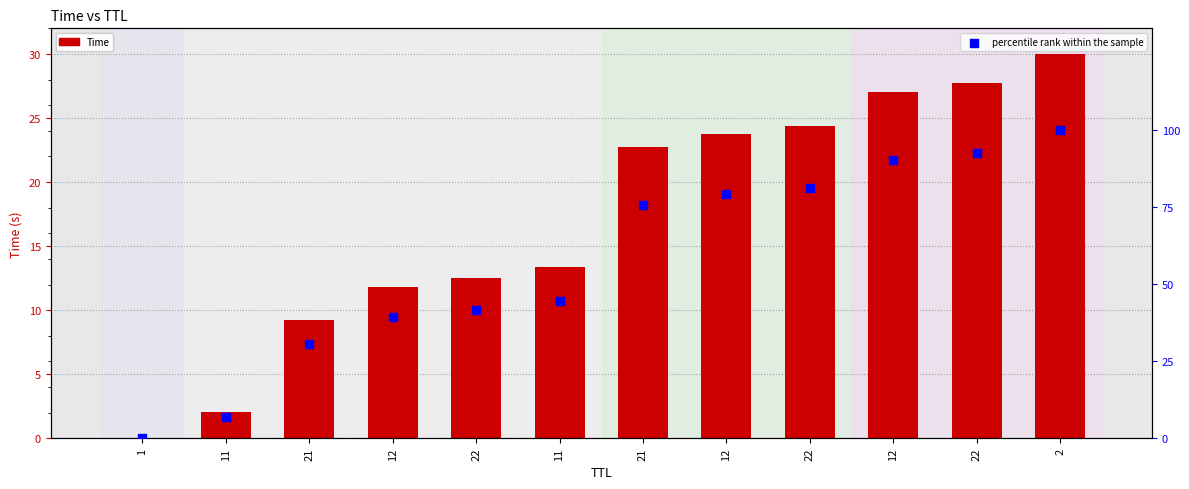

At how many categories does at least one series exceed 13?

10